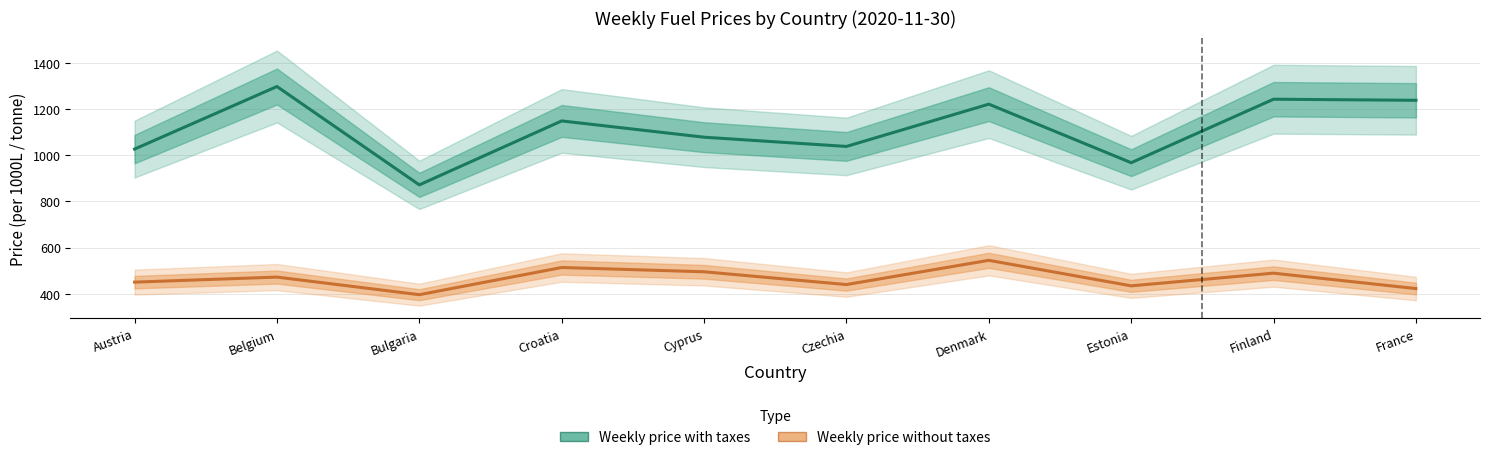

Is the value of Weekly price without taxes at Austria greater than the value of Weekly price with taxes at Croatia?

No